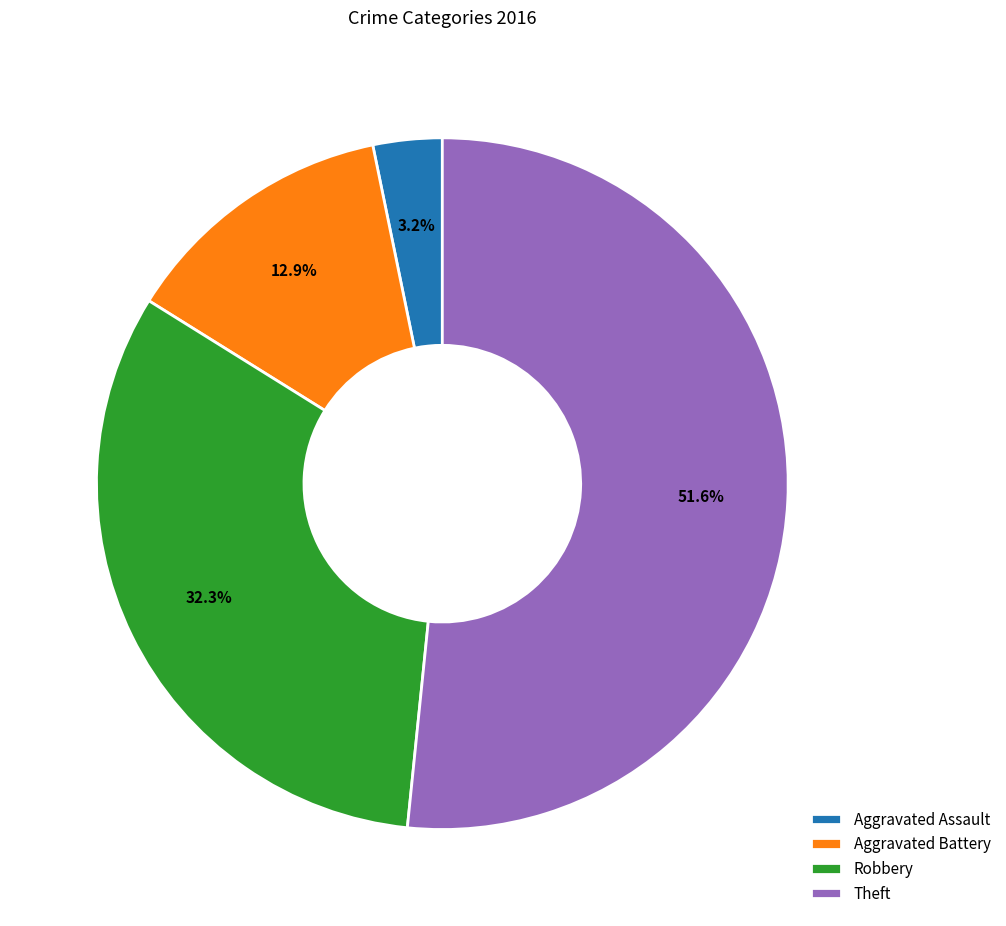

To the nearest percent, what percentage of the pie is Aggravated Battery?

13%